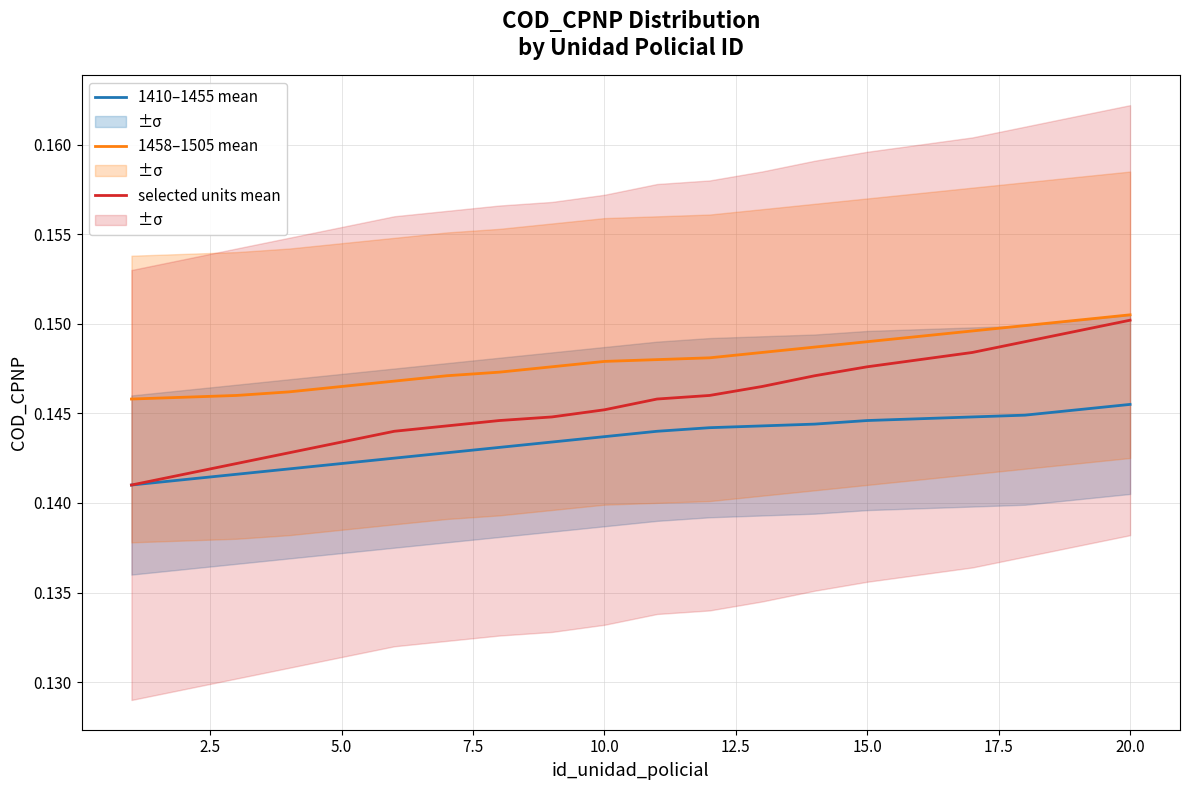

True or false: 1410–1455 mean and 1458–1505 mean intersect in this chart.

False